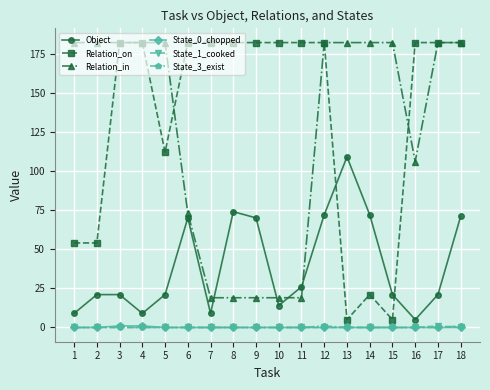

True or false: State_1_cooked and Relation_in cross at least once.

False